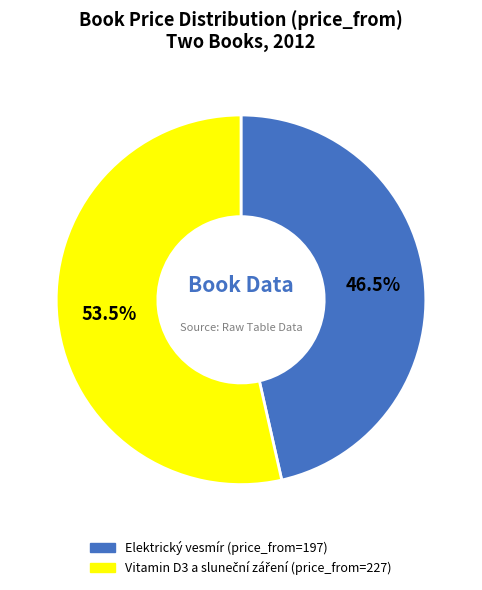

What percentage is NOT represented by Elektrický vesmír (price_from=197)?

53.5%